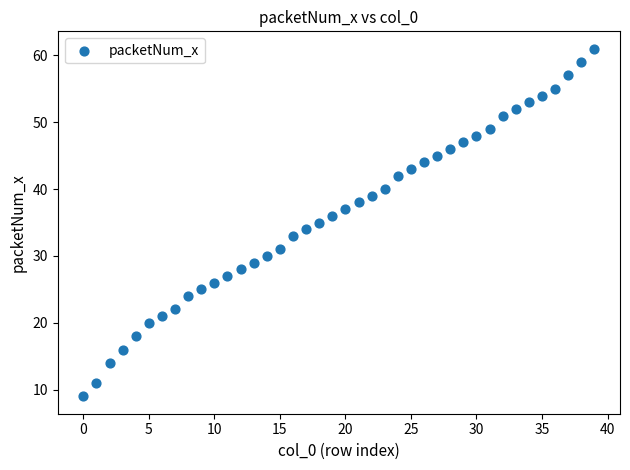

What is the range of Y values (max minus min)?

52